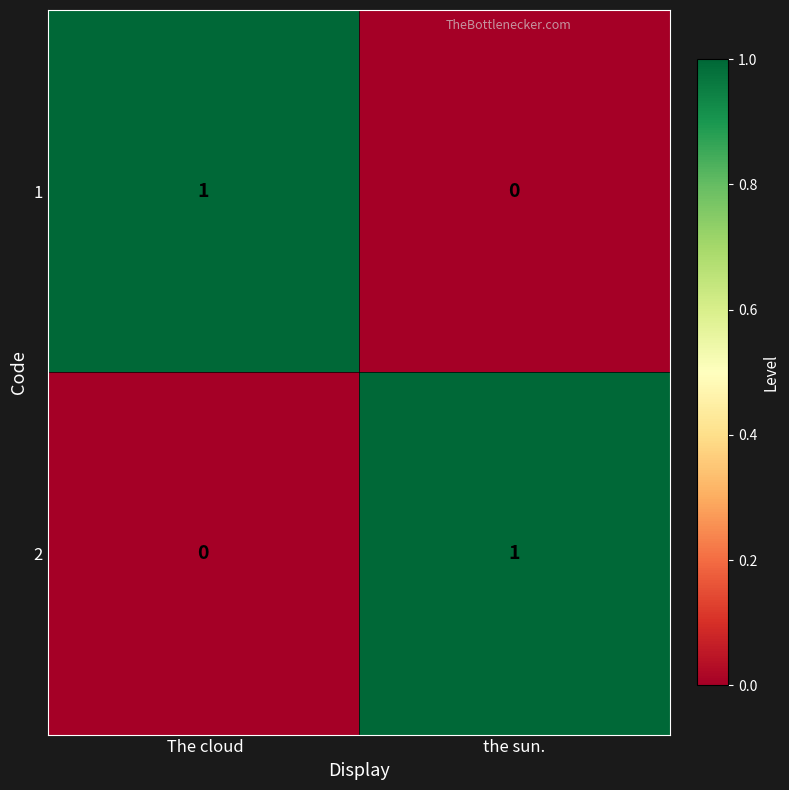

At which label does 1 reach its peak?

 The cloud